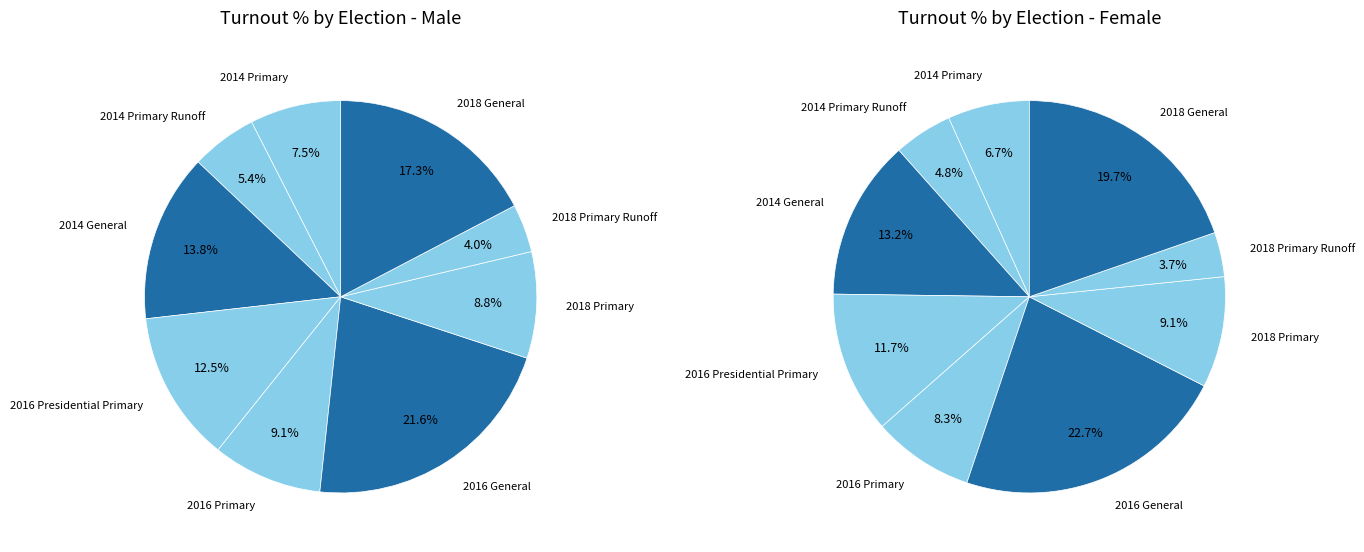

Is there any slice that represents more than half of the pie?

No